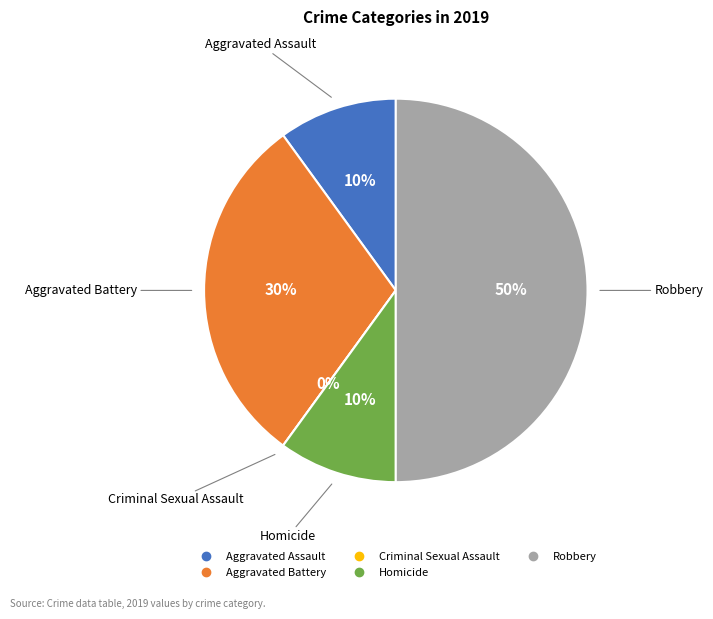

To the nearest percent, what is the difference between the Criminal Sexual Assault and Robbery slice percentages?

50%